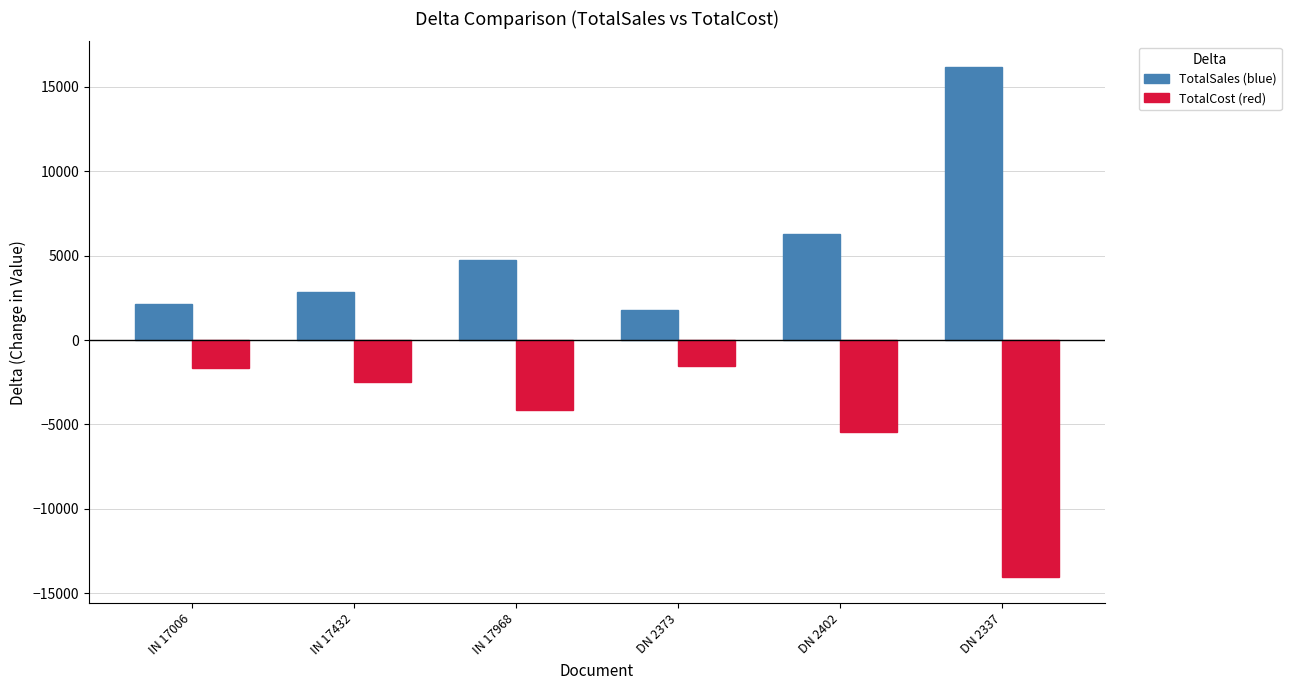

What is the spread (max minus min) of values at DN 2373?

3361.6